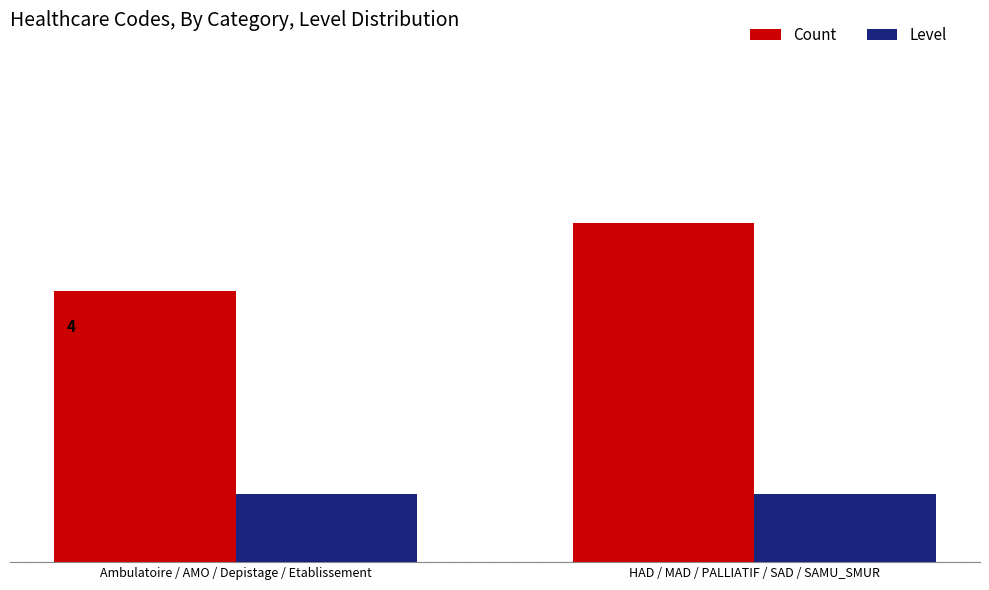

What are all the series names shown in the legend?

Count, Level